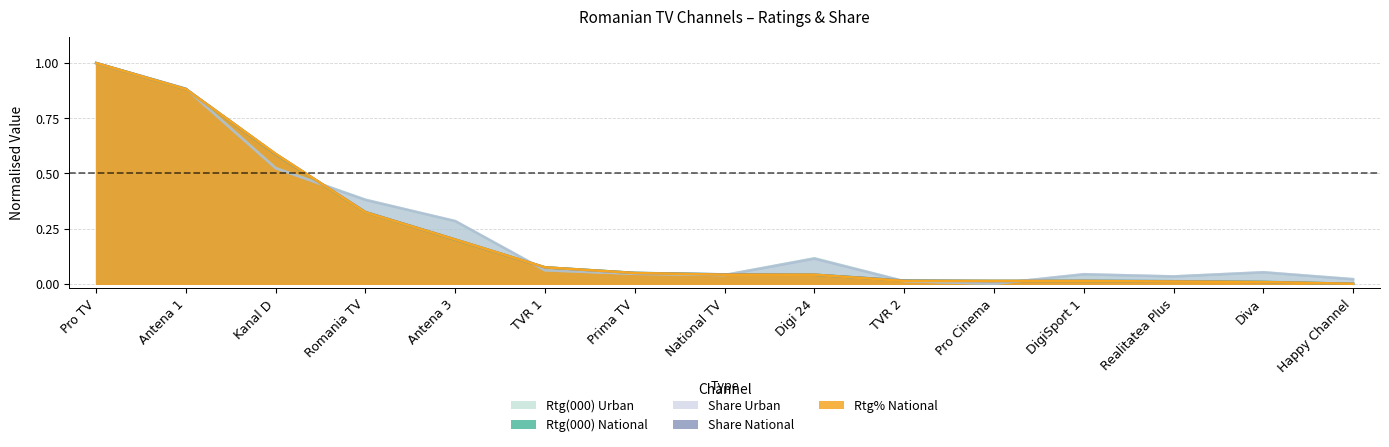

How many lines are shown in the chart?

5